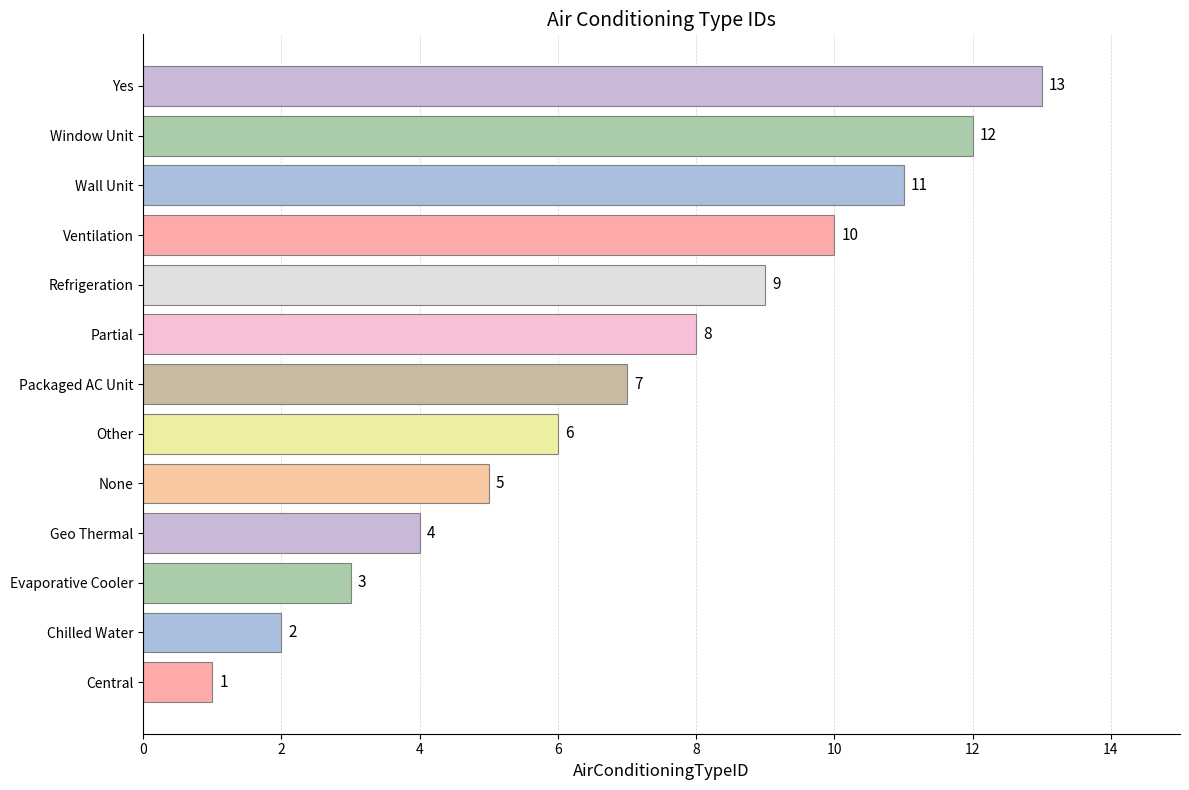

Rank the categories by value from highest to lowest.

Yes, Window Unit, Wall Unit, Ventilation, Refrigeration, Partial, Packaged AC Unit, Other, None, Geo Thermal, Evaporative Cooler, Chilled Water, Central